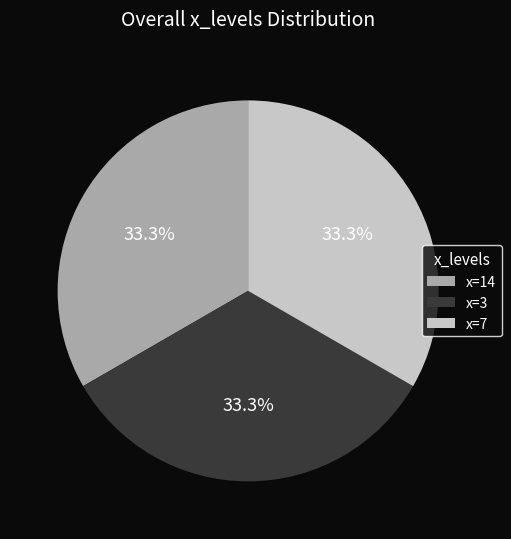

How much of the chart is everything except x=7?

66.7%